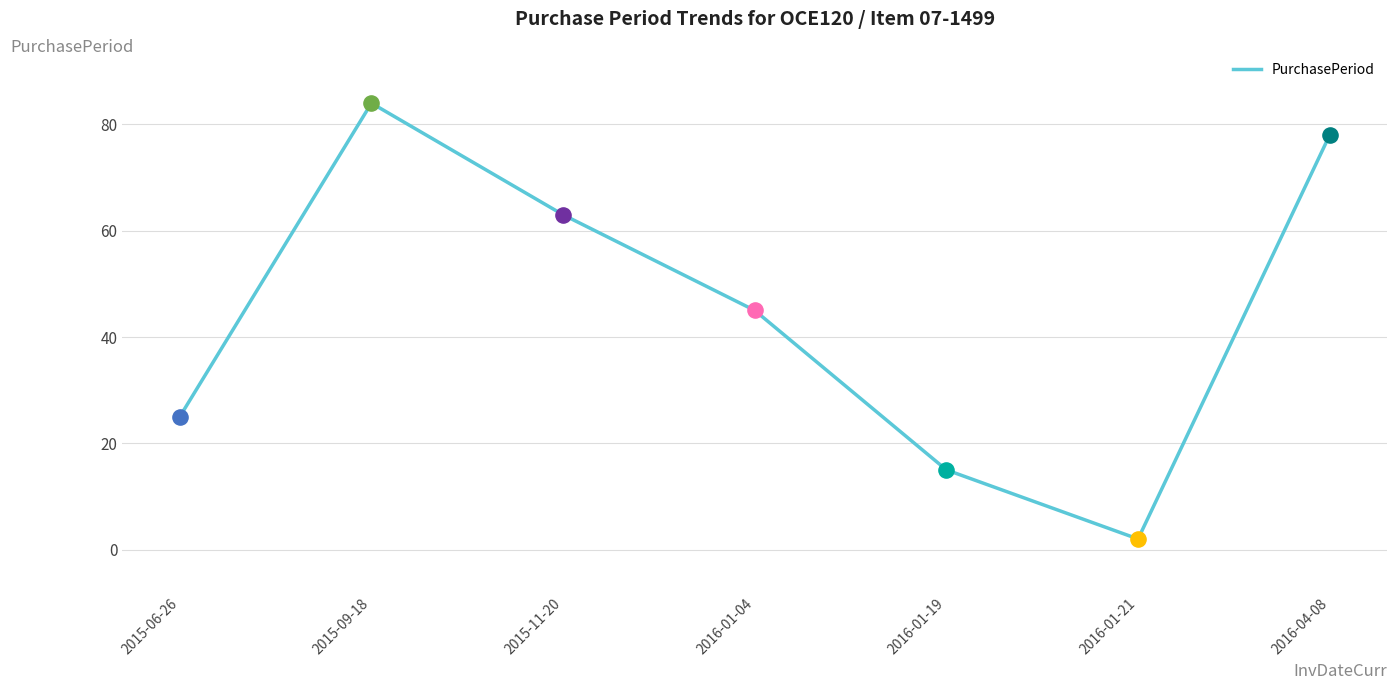

Approximately how many times larger is the value at 2016-01-21 compared to 2015-06-26?

0.1